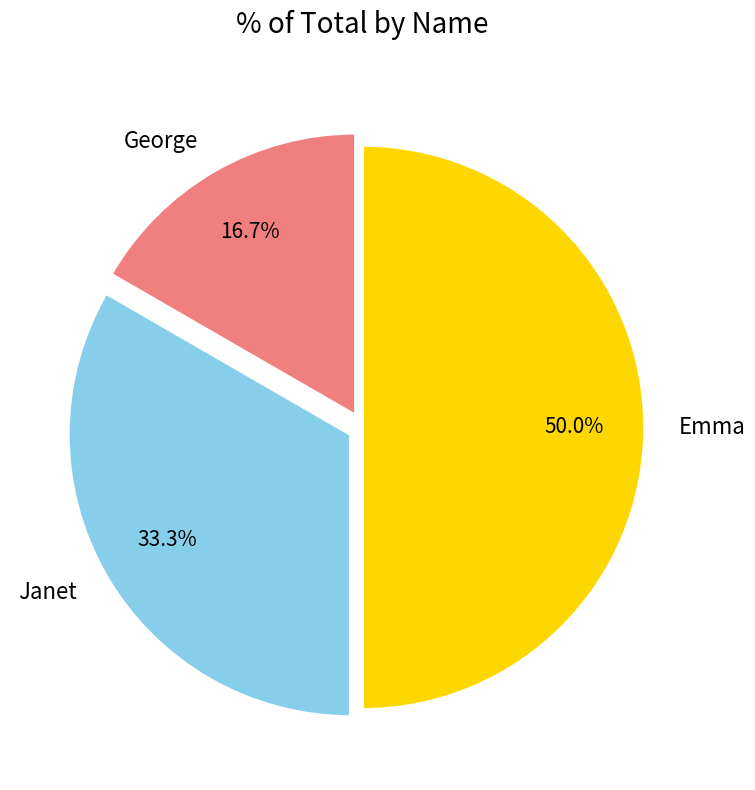

True or false: Emma accounts for 64% of the total.

False